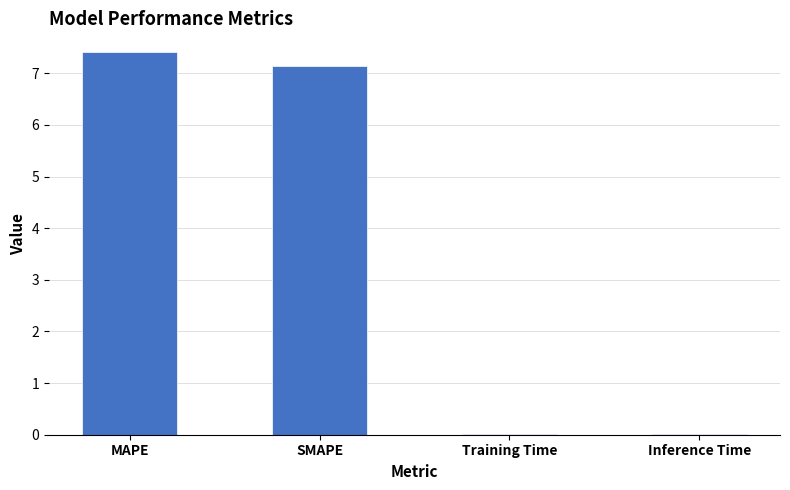

What is the maximum value shown in the chart?

7.4